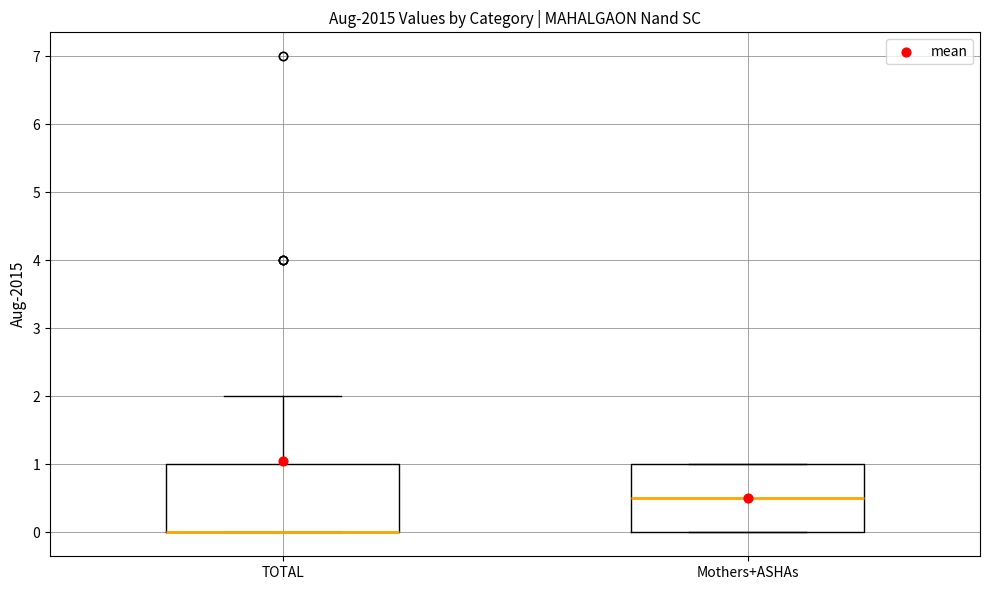

Reading left to right, transcribe this box plot: for each box, give where its median line is, the range the box spans, and where its two whiskers end, as read against the y-axis. The values are not printed on the chart, so give them approximately, as read against the axis.

TOTAL: median 0.0 (drawn on the box's lower edge), box 0.0 to 1.0, whiskers 0.0 to 2.0
Mothers+ASHAs: median 0.5, box 0.0 to 1.0, whiskers 0.0 to 1.0